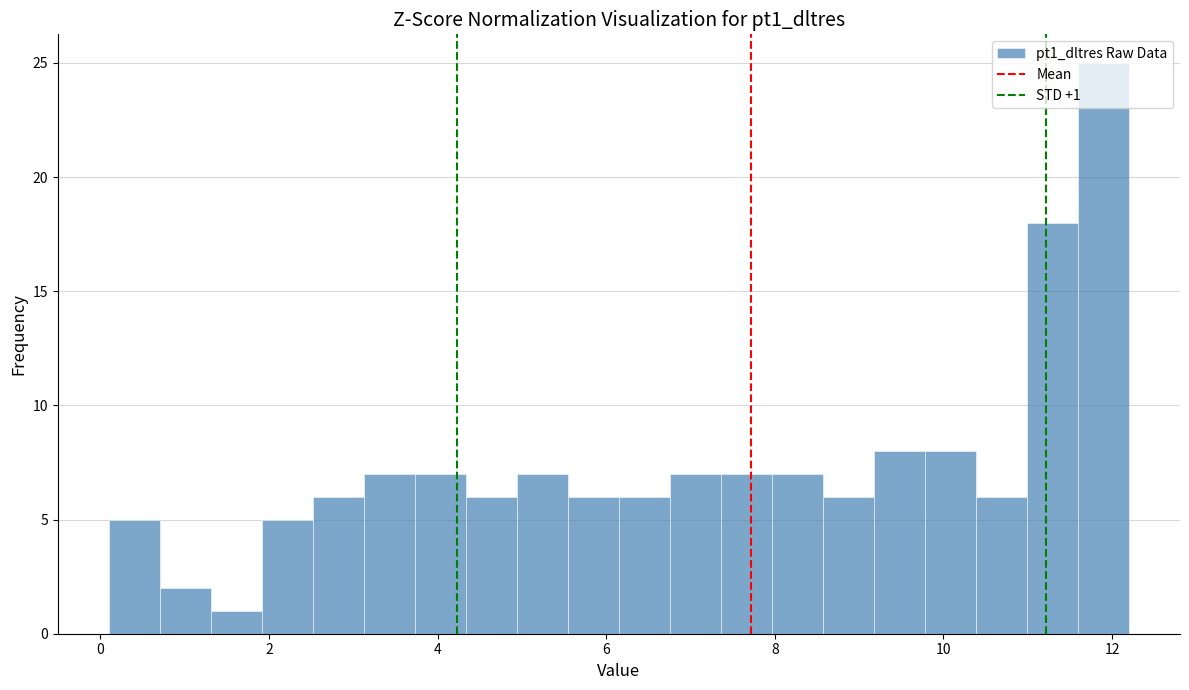

Read against the x-axis, roughly where is the centre of the tallest bar?

11.8